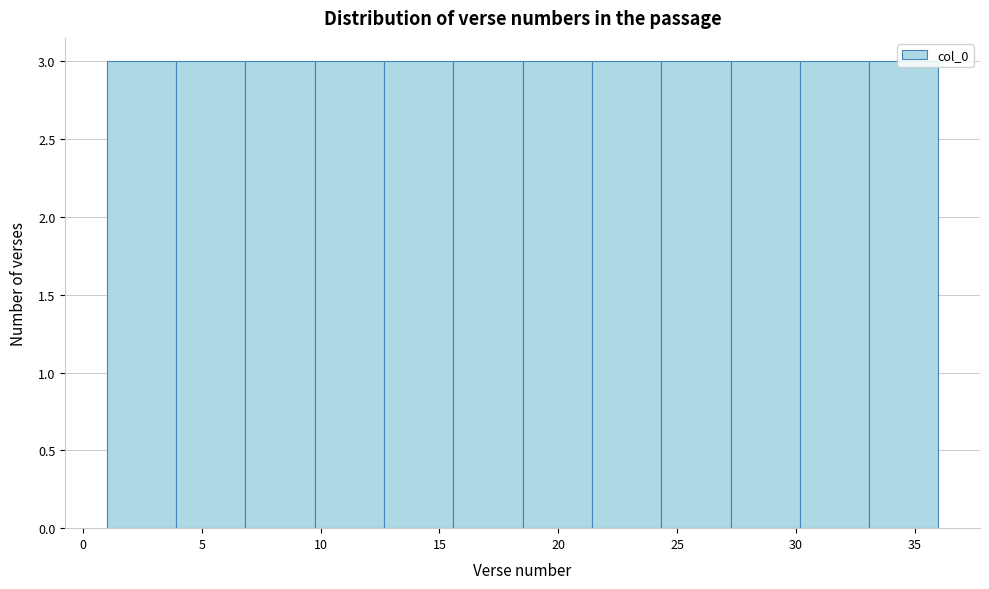

Reading left to right, list every bar in this chart as the range it spans on the x-axis followed by its height. Neither the bar edges nor the heights are printed on the chart, so give them approximately, as read against the axes.

1.0 to 4.0: 3
4.0 to 7.0: 3
7.0 to 10.0: 3
10.0 to 12.5: 3
12.5 to 15.5: 3
15.5 to 18.5: 3
18.5 to 21.5: 3
21.5 to 24.5: 3
24.5 to 27.5: 3
27.5 to 30.0: 3
30.0 to 33.0: 3
33.0 to 36.0: 3